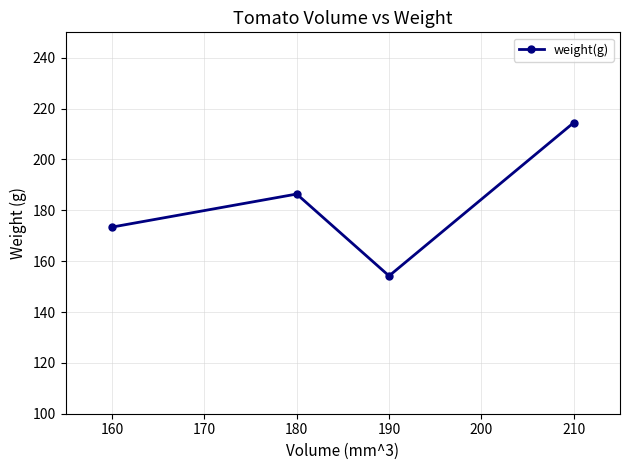

At which category does the chart reach its peak across all series?

210